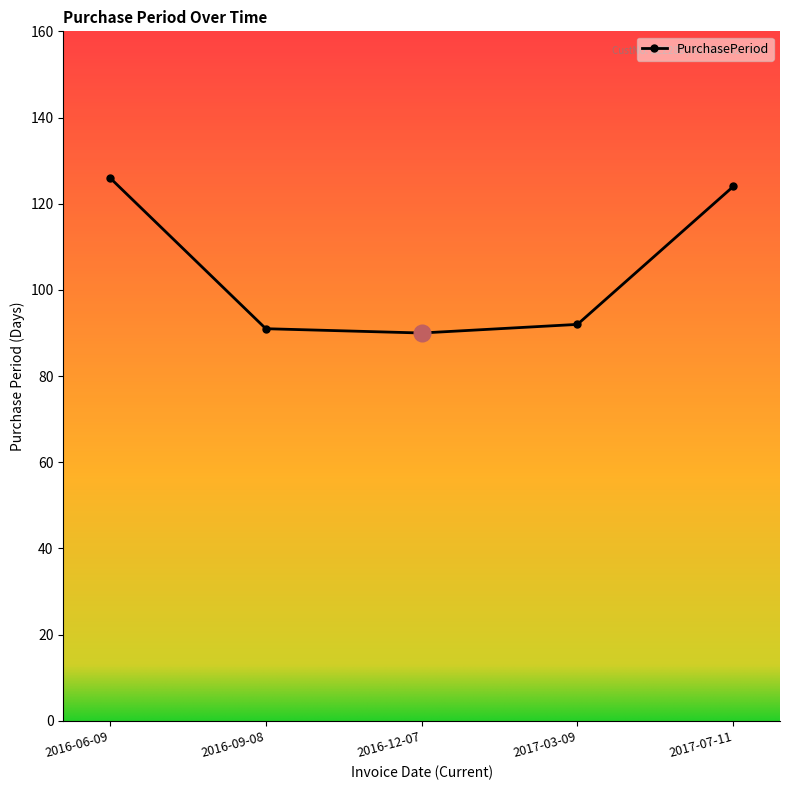

How many data points does each series have?

5